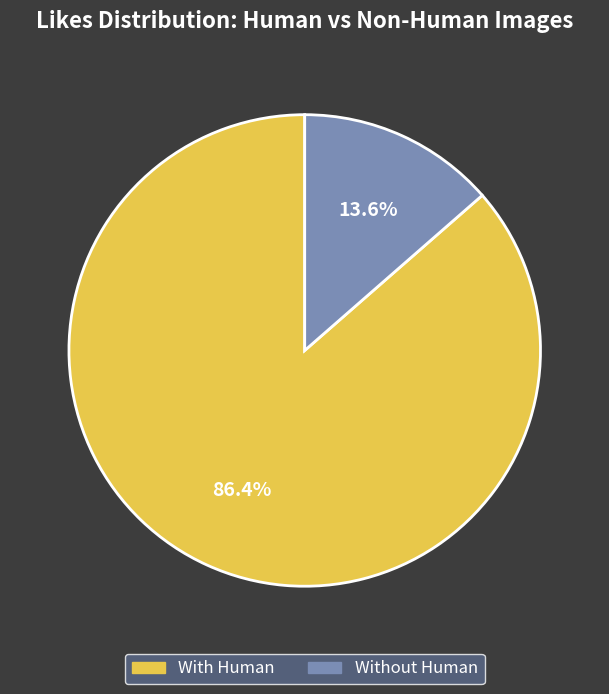

What is the ratio of the value at With Human to the value at Without Human?

6.4